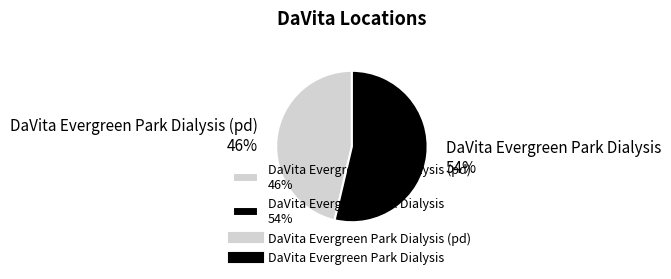

Which category has the smallest portion of the pie?

DaVita Evergreen Park Dialysis (pd) 46%